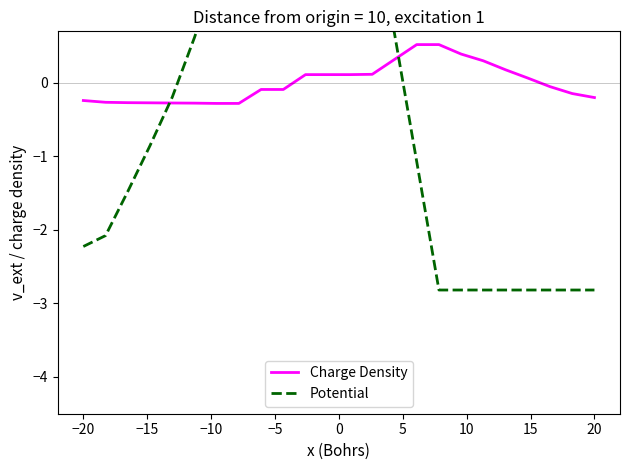

Does the chart display data point markers on the line(s)?

No